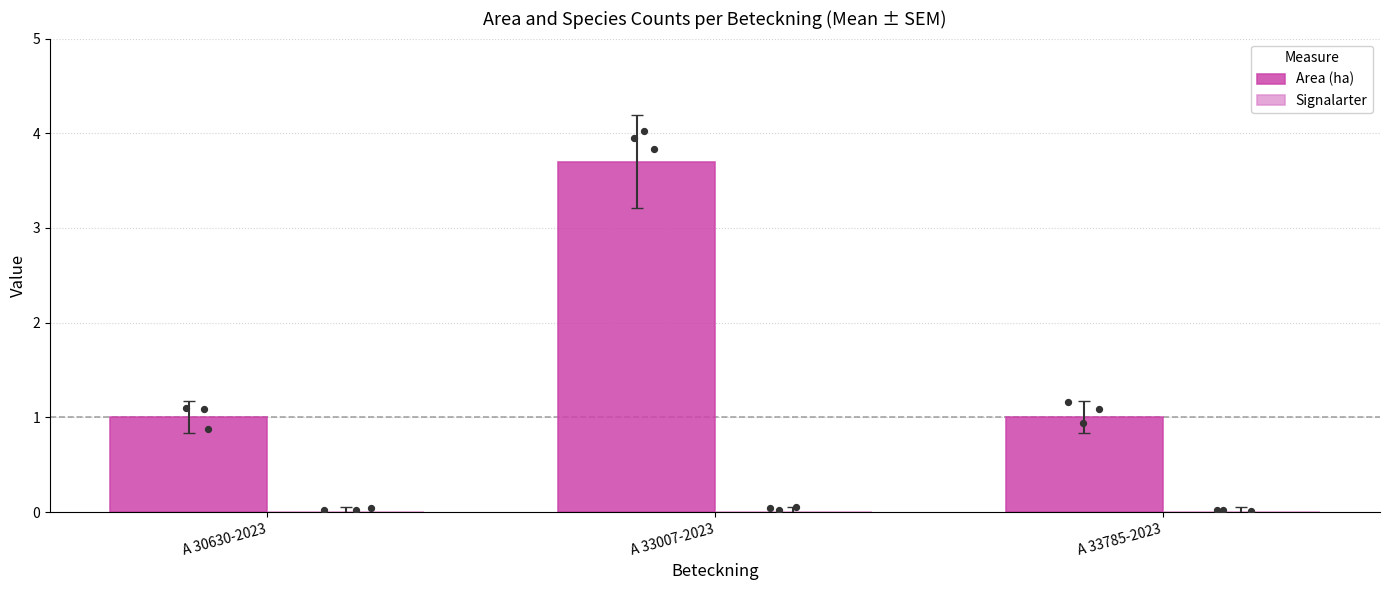

Which series reaches the maximum Y coordinate?

Area (ha)